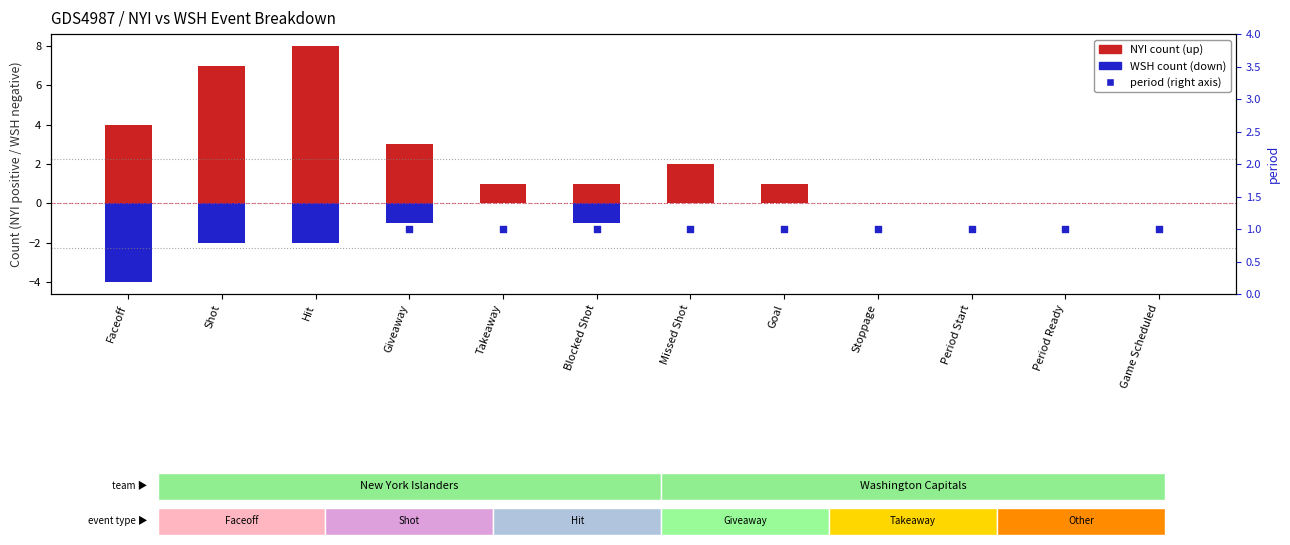

Which series contains the lowest Y value?

Washington Capitals (WSH)